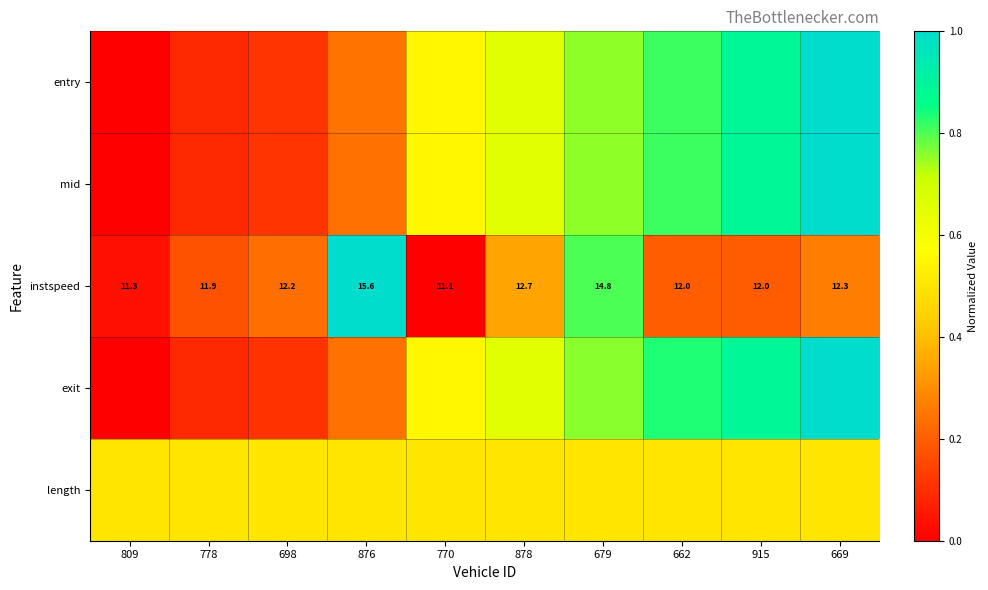

Which has a higher value, 662 or 669?

669